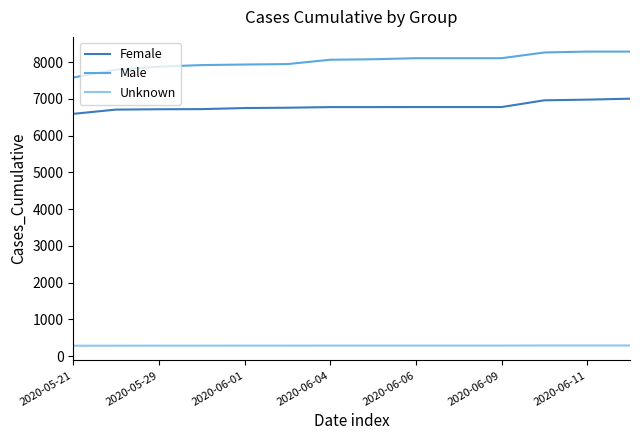

Which series has the largest range (max minus min)?

Male